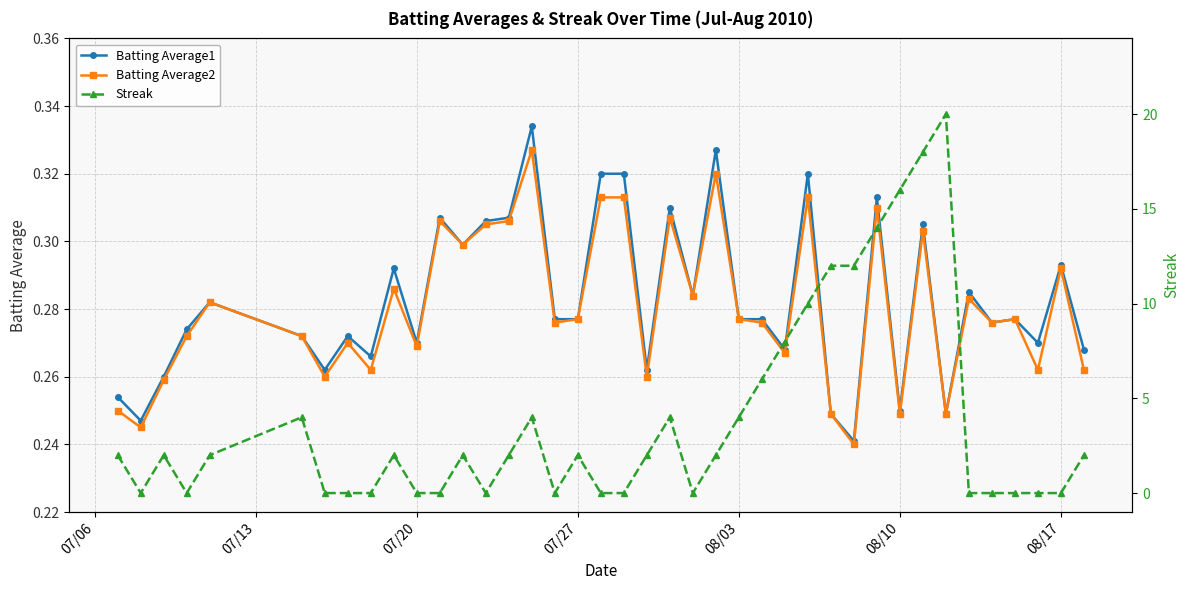

True or false: Batting Average2 has a value of 0.5 at 07/27.

False